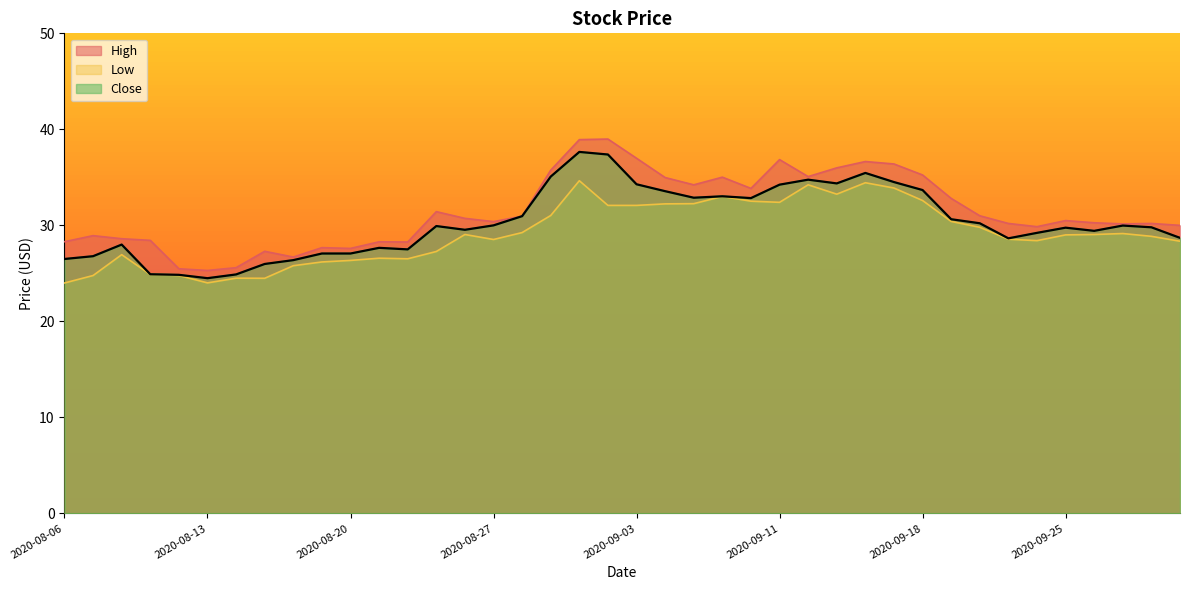

List the series in order of their overall mean, lowest first.

Low, Close, High